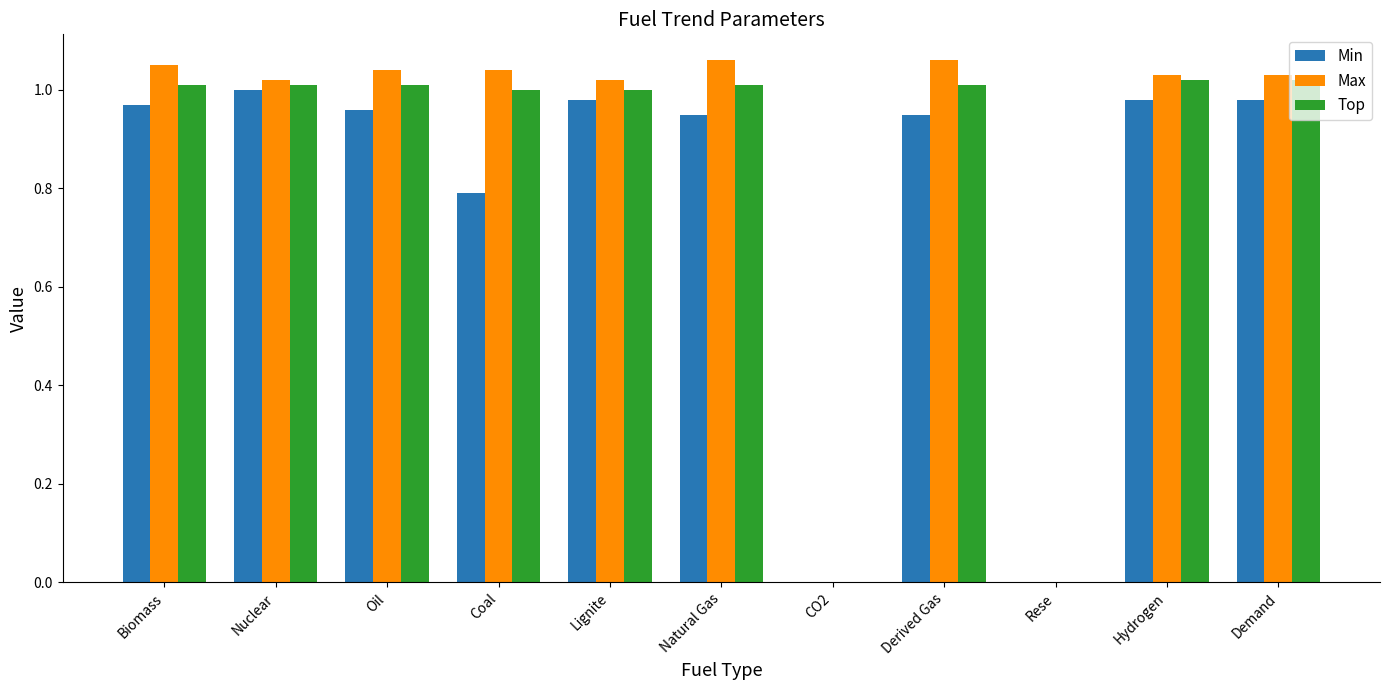

What is the sum of all Min values?

8.6